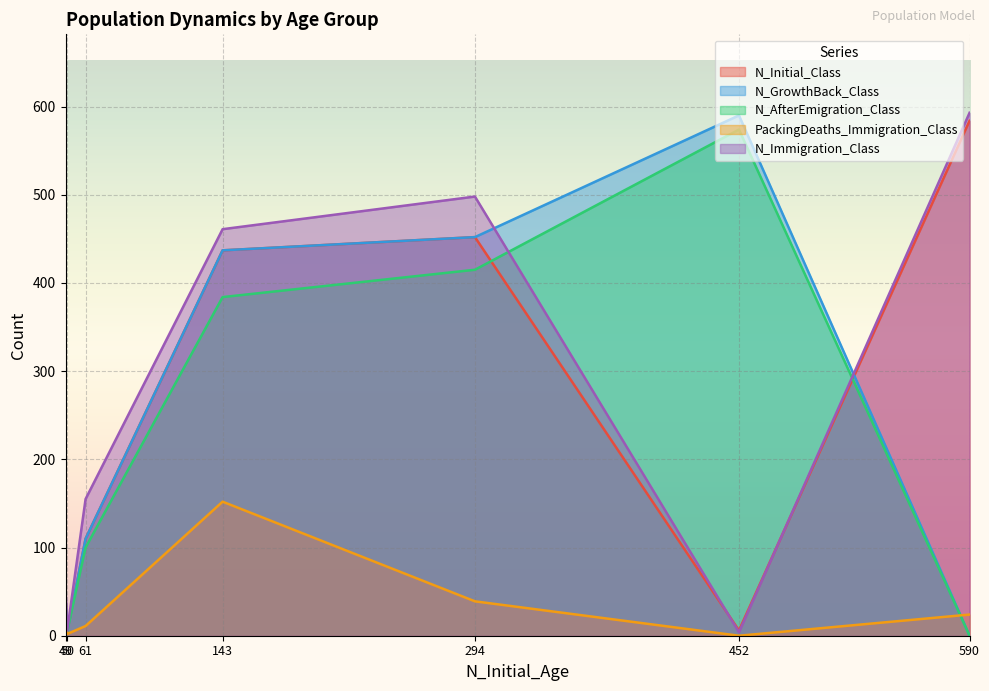

What is the difference between the maximum and minimum values in the N_Immigration_Class series?

589